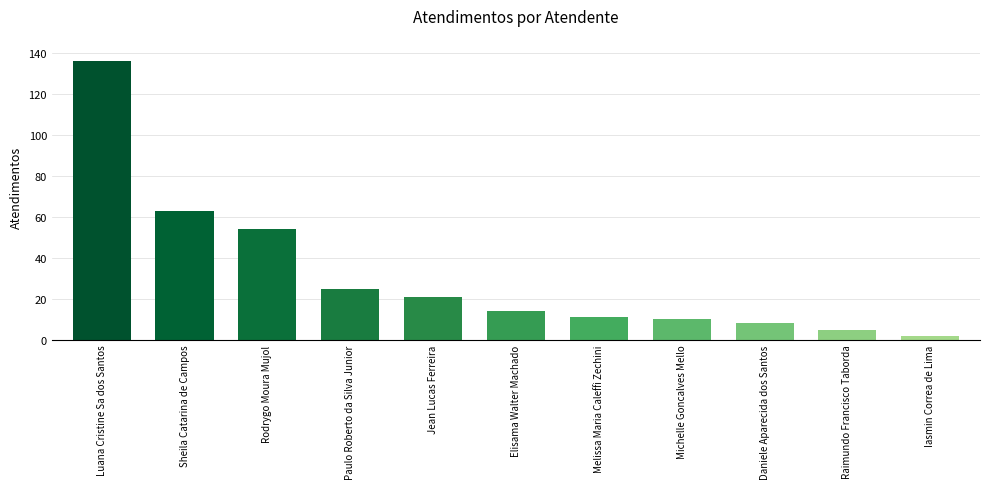

What is the smallest value displayed?

2